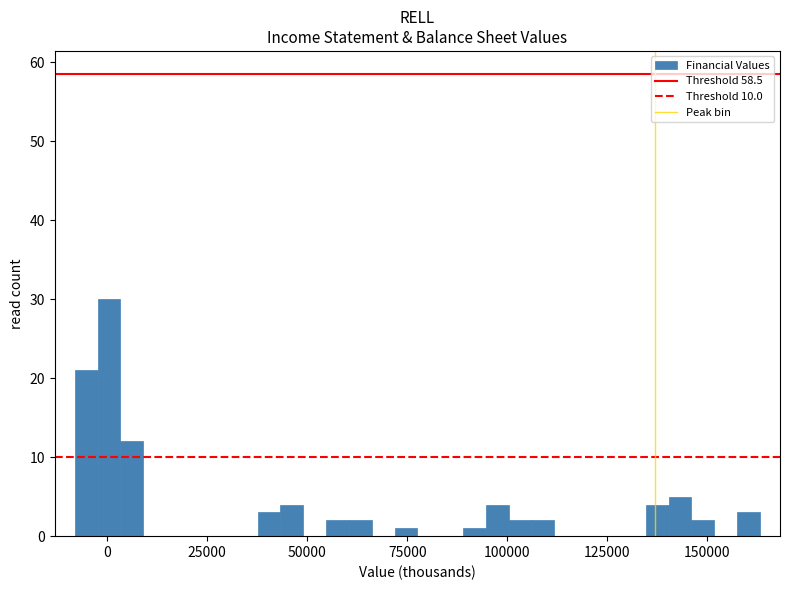

Around what value on the x-axis is the tallest bar? Give the approximate position of its centre, as read against the axis.

0